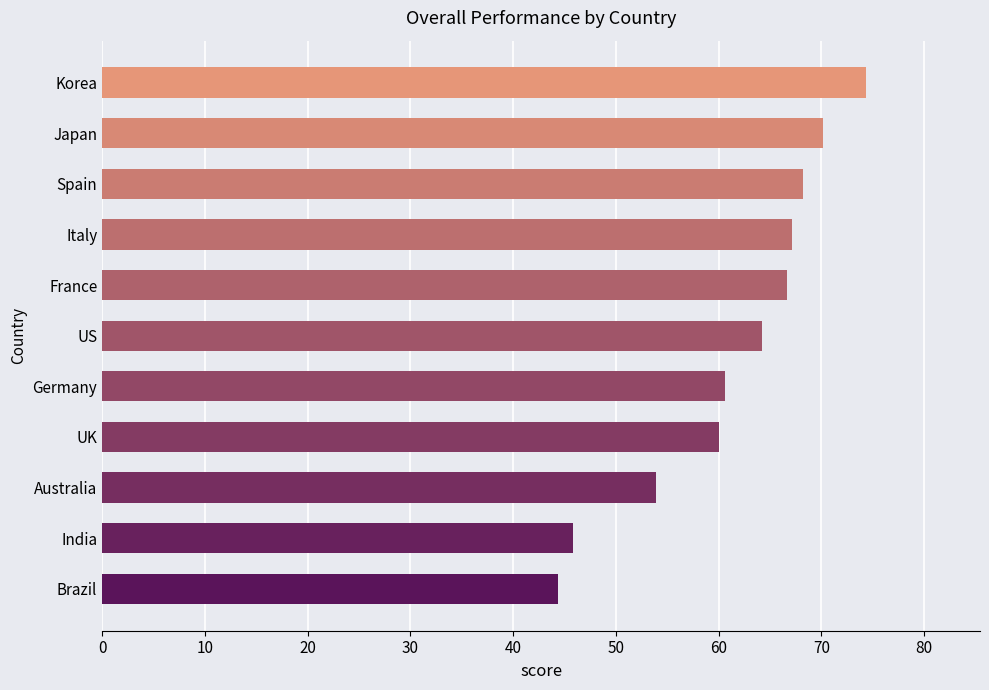

Read the value at Australia.

53.9